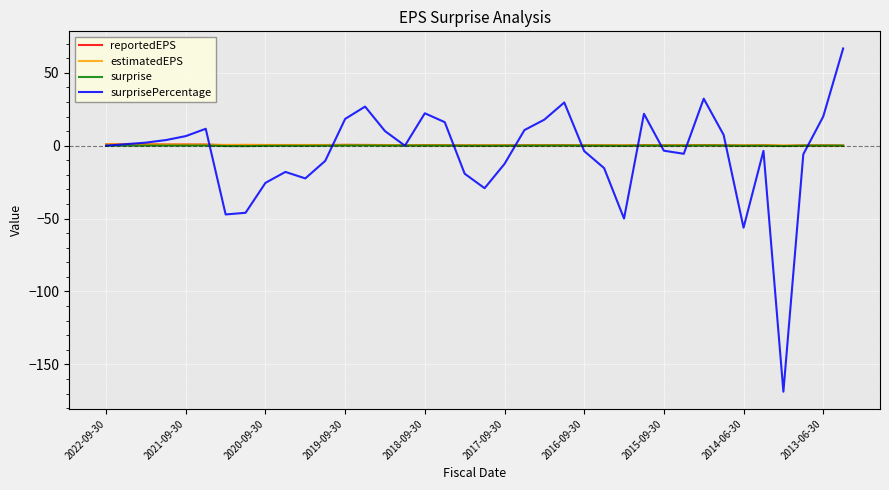

How many lines are shown in the chart?

4